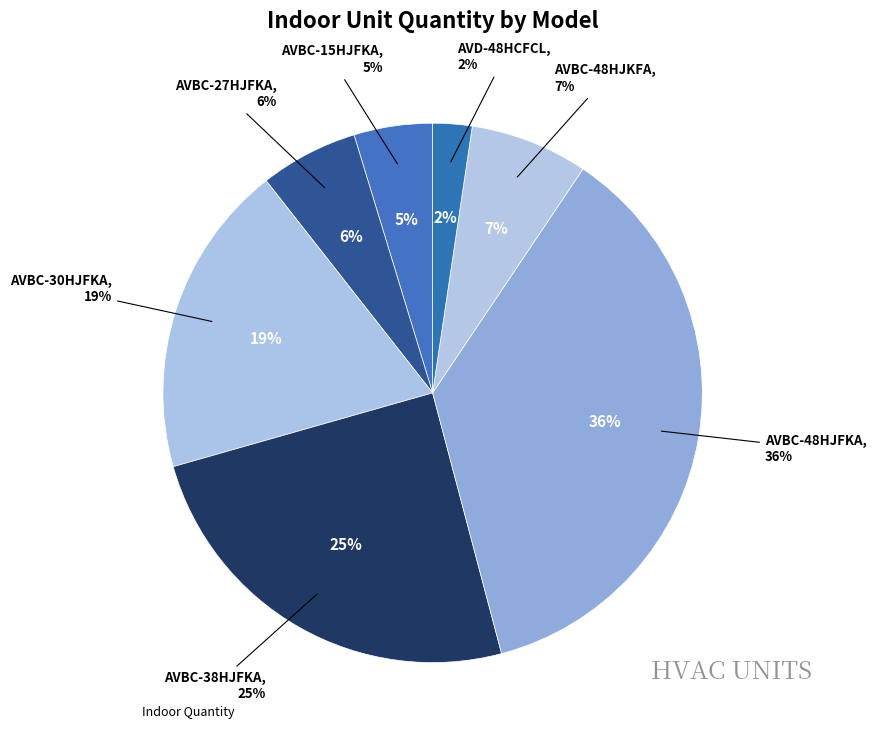

How many slices are in this pie chart?

7